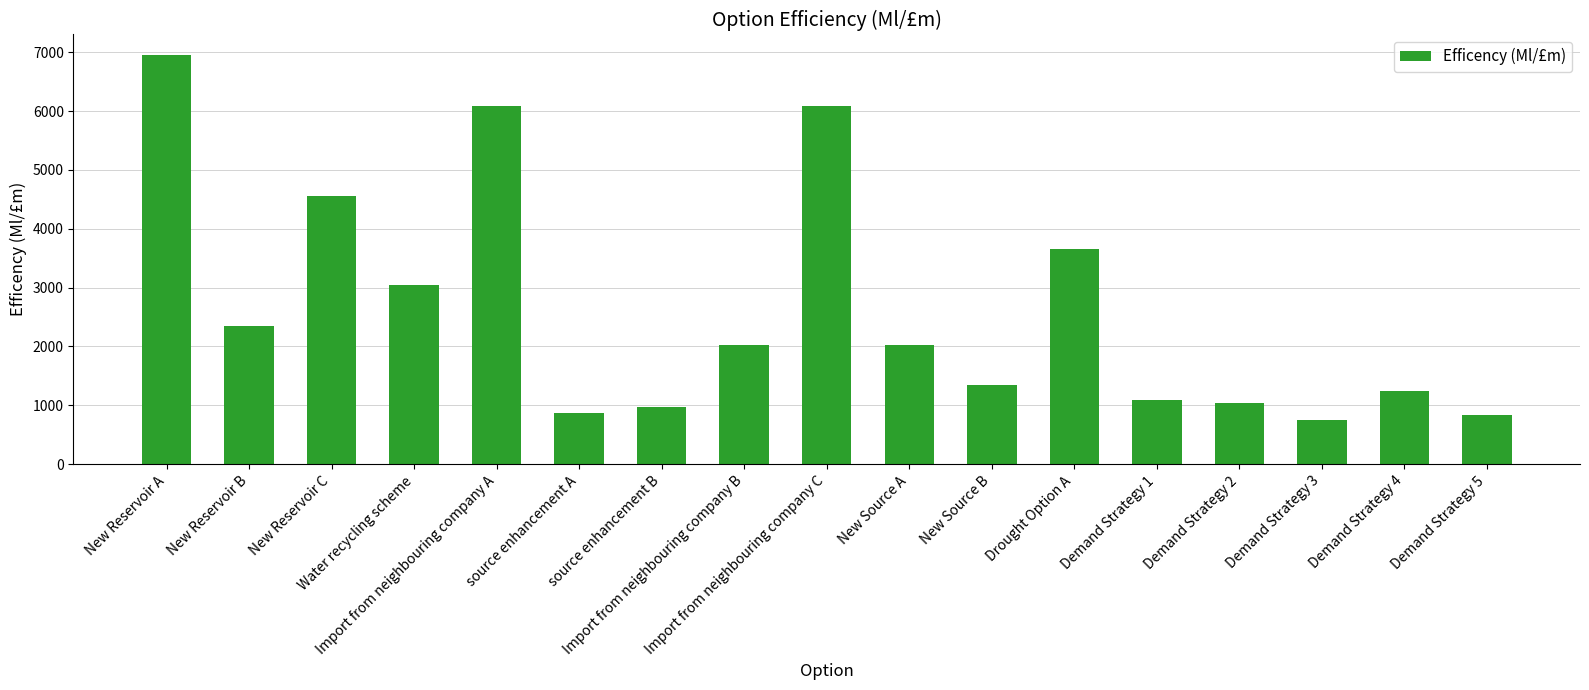

What is the maximum value shown in the chart?

6952.4